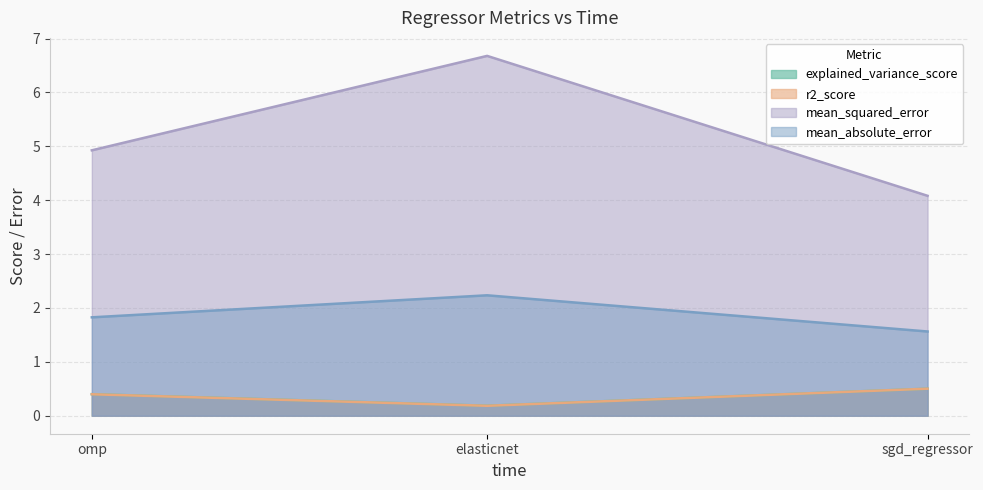

How many distinct data groups are displayed?

4